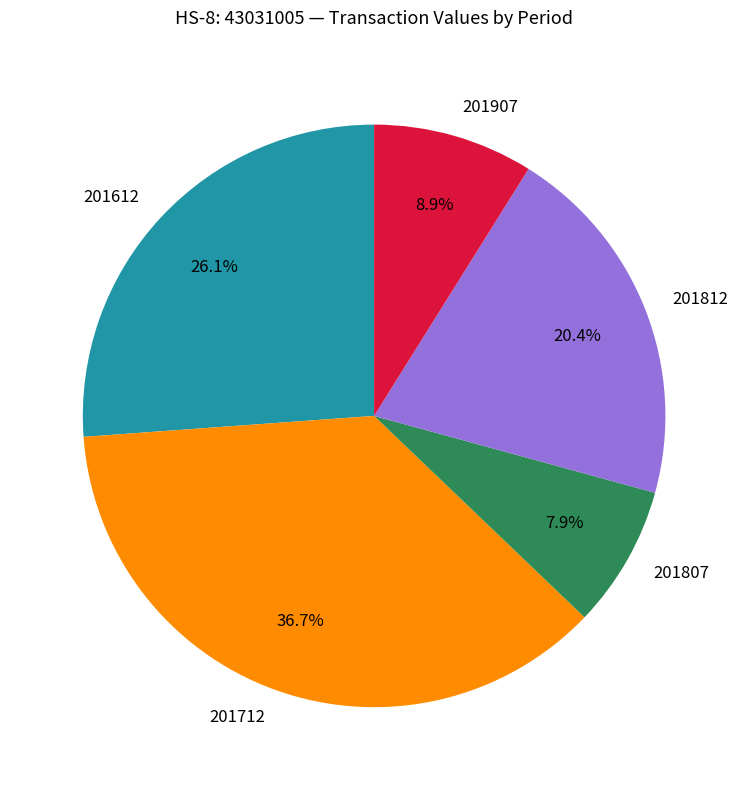

Which has a higher value, 201712 or 201807?

201712